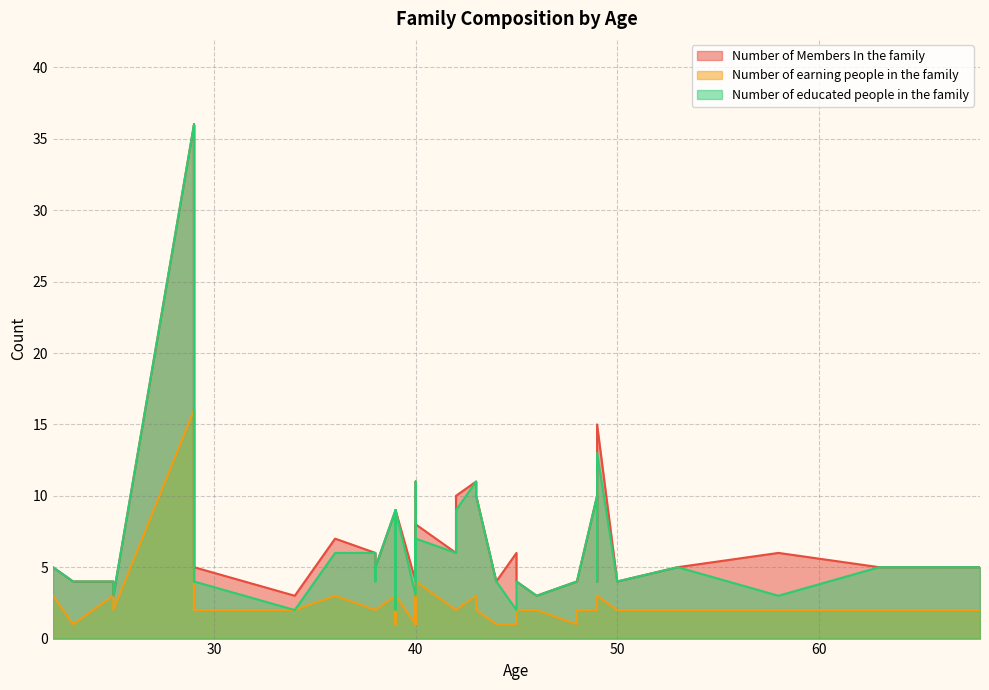

Rank the categories by Number of earning people in the family value from highest to lowest.

9, 11, 28, 1, 5, 8, 10, 15, 22, 23, 29, 30, 0, 2, 3, 4, 7, 12, 16, 18, 19, 20, 24, 25, 26, 27, 32, 33, 34, 35, 36, 37, 38, 6, 13, 14, 17, 21, 31, 39